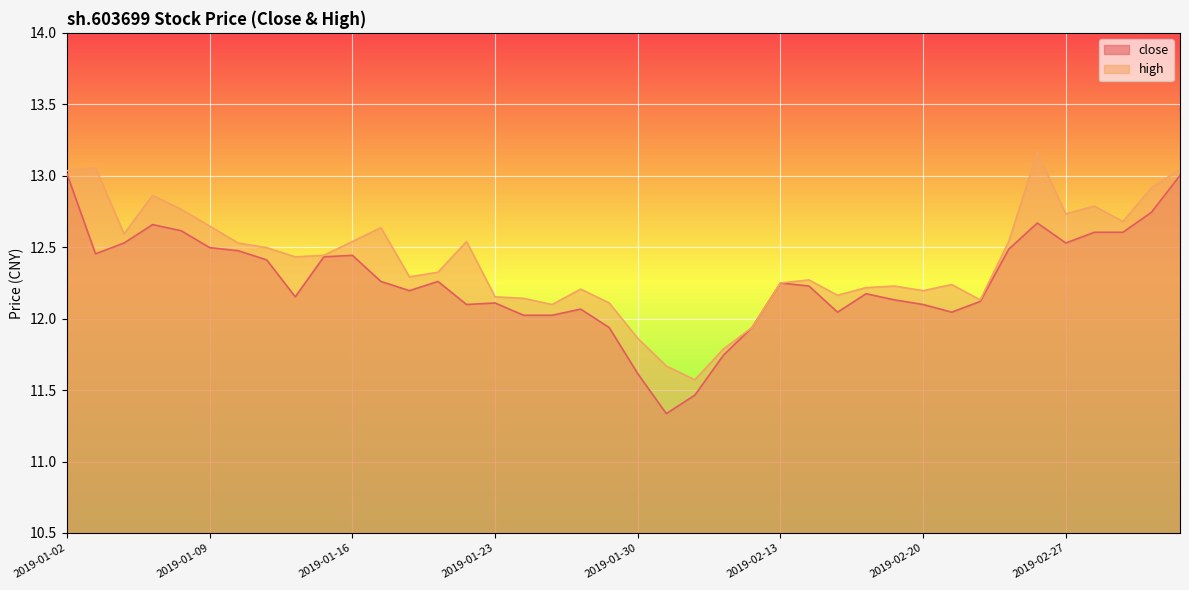

True or false: close and high cross at least once.

False